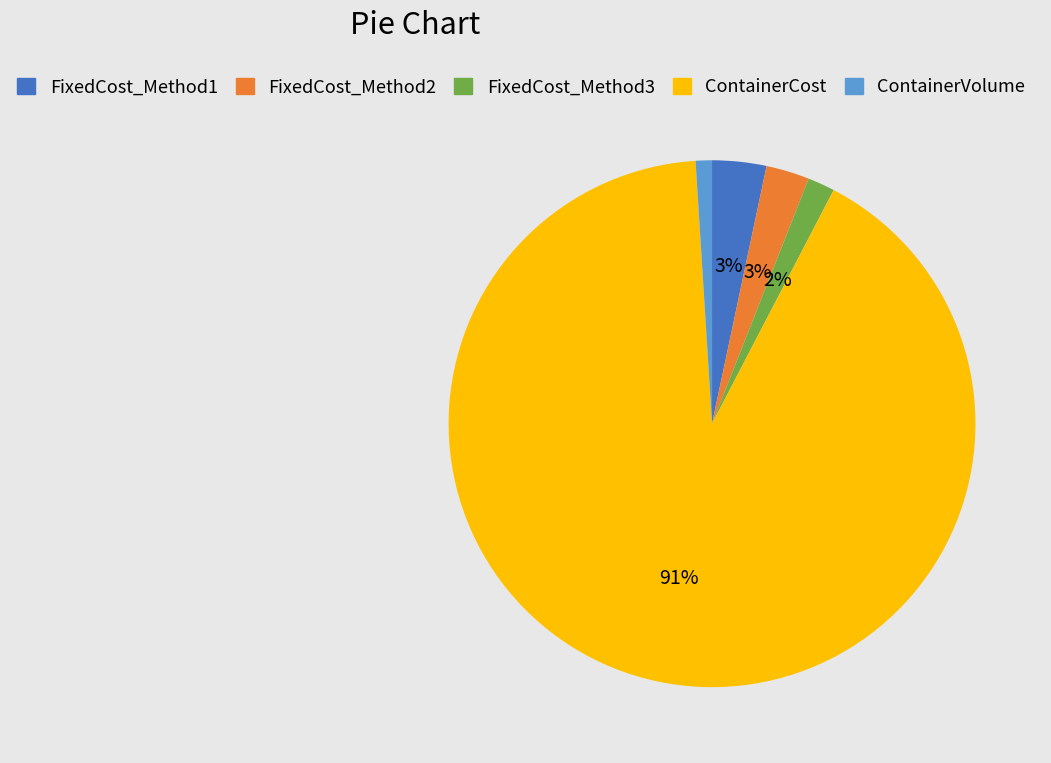

Which category has the smallest portion of the pie?

ContainerVolume